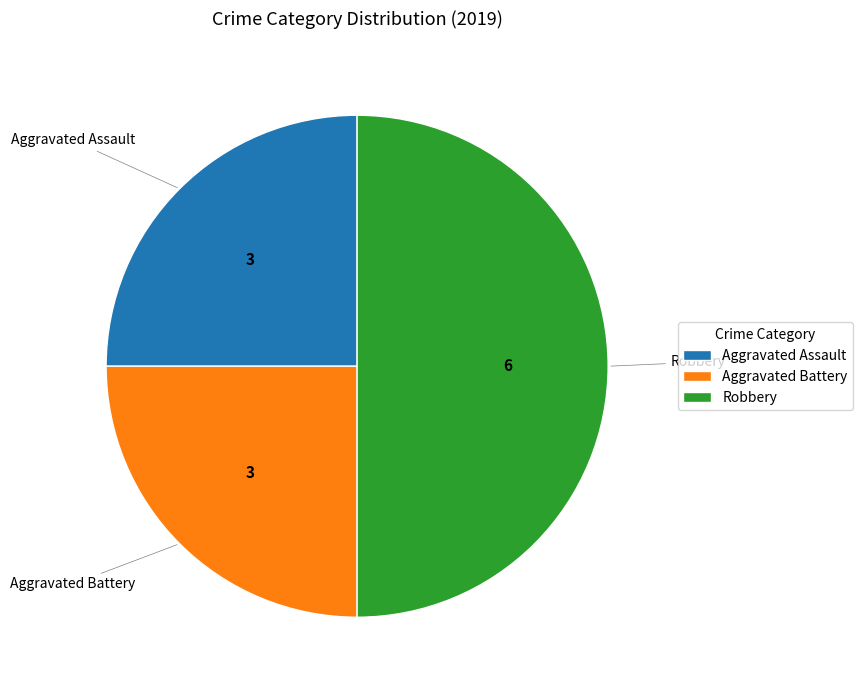

The Robbery slice represents 50% of the pie. True or false?

True